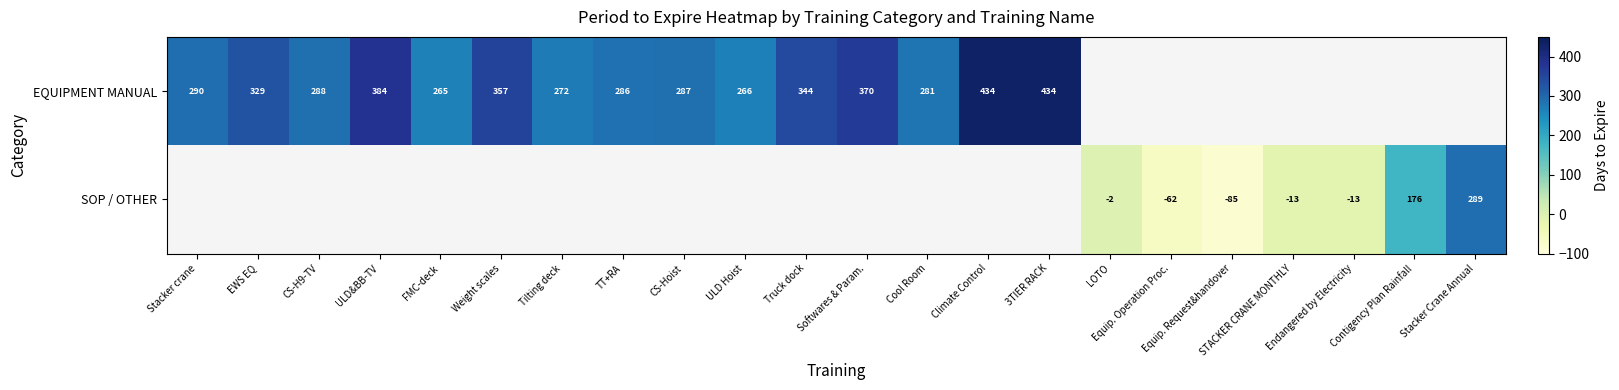

At how many categories does at least one series exceed -14?

20